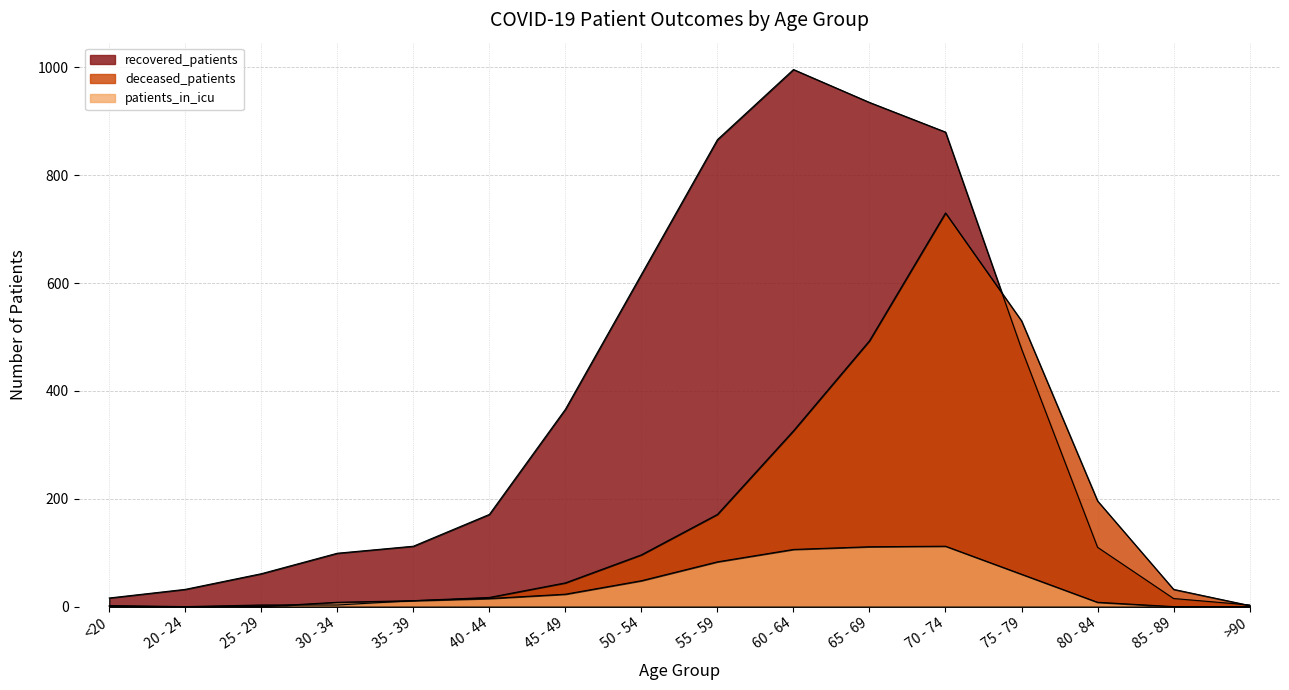

True or false: recovered_patients and patients_in_icu cross at least once.

False